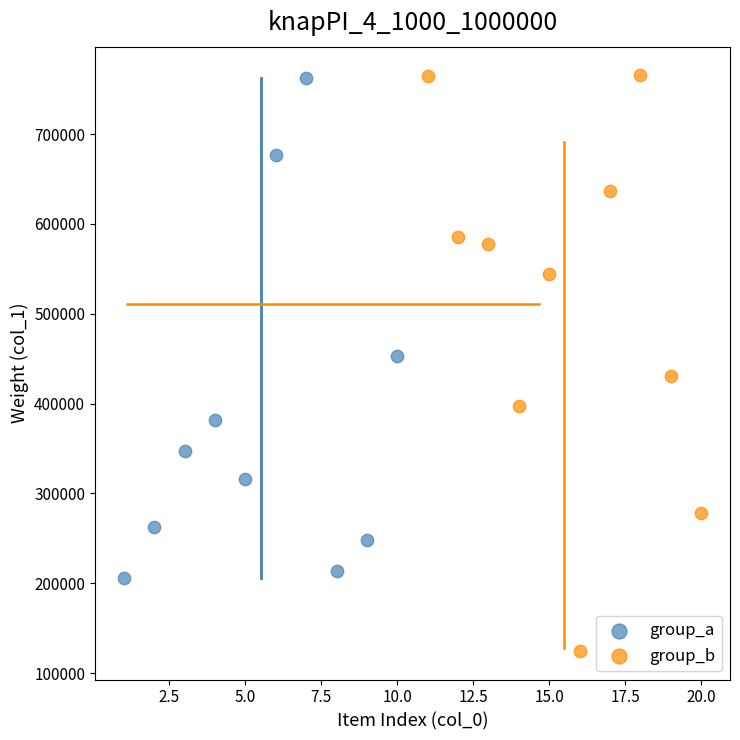

Which series contains the lowest Y value?

group_b